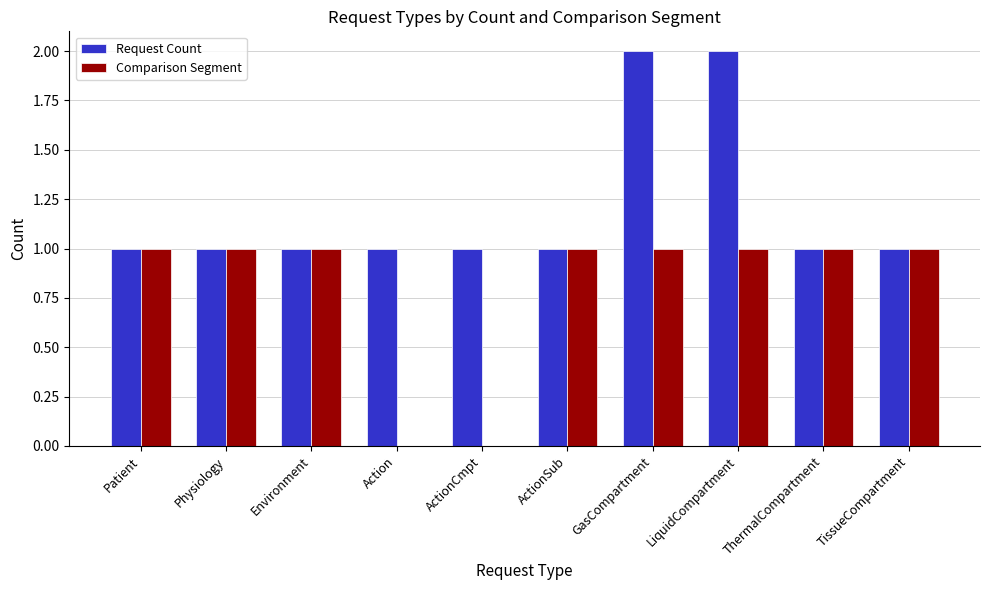

How many groups of bars are there?

10